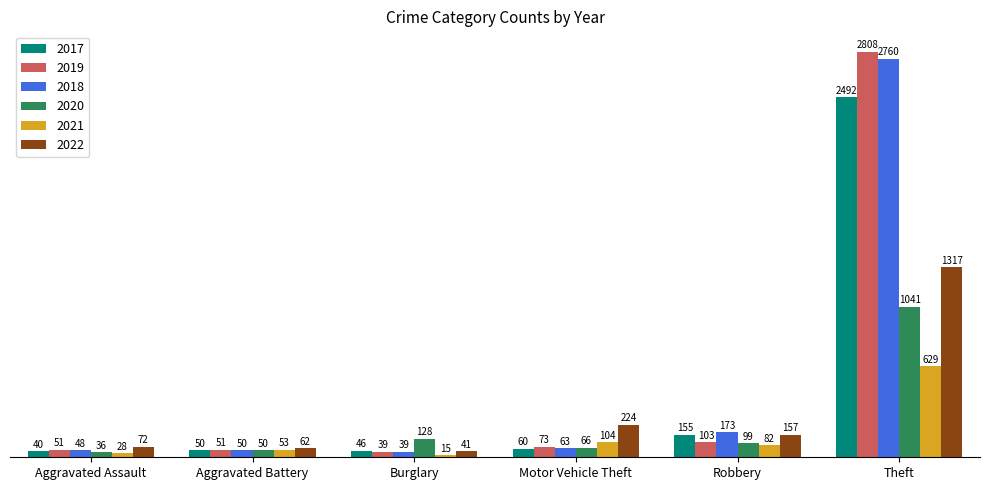

How many values in the 2018 series are below 63?

3